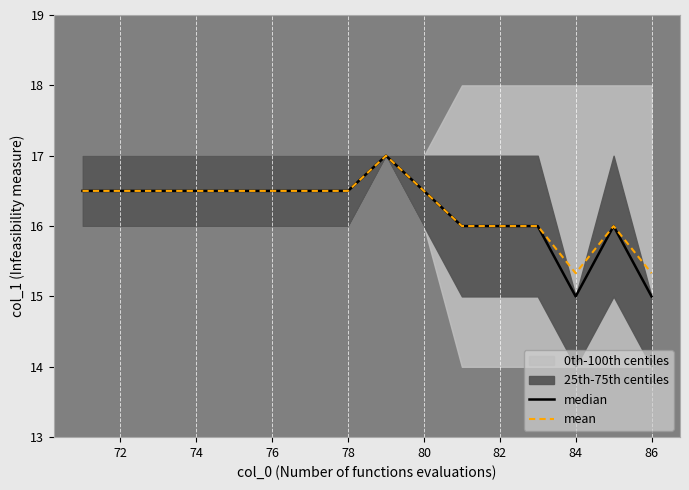

Reading right to left, list all the values displayed in this chart.

median: 15.0	16.0	15.0	16.0	16.0	16.0	16.5	17.0	16.5	16.5	16.5	16.5	16.5	16.5	16.5	16.5
mean: 15.3	16.0	15.3	16.0	16.0	16.0	16.5	17.0	16.5	16.5	16.5	16.5	16.5	16.5	16.5	16.5